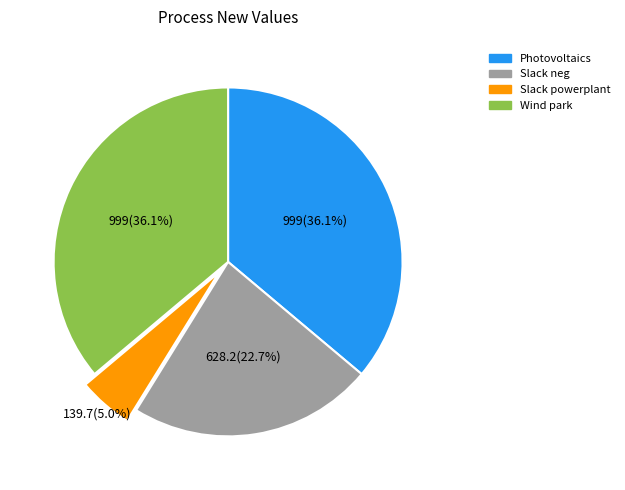

Which slice is the smallest?

Slack powerplant